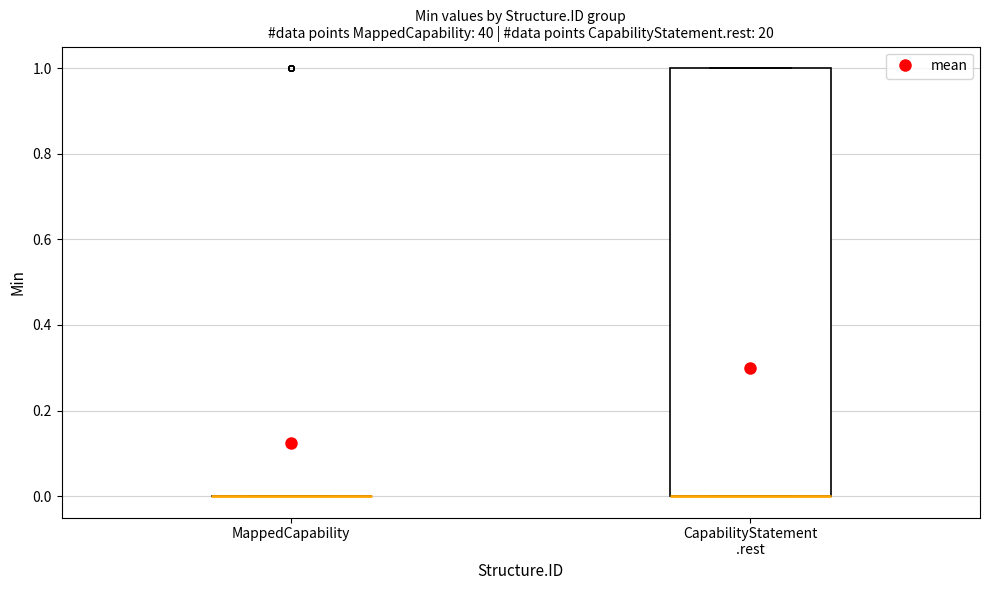

Reading left to right, transcribe this box plot: for each box, give where its median line is, the range the box spans, and where its two whiskers end, as read against the y-axis. The values are not printed on the chart, so give them approximately, as read against the axis.

MappedCapability: box collapsed to a line at 0, whiskers 0 to 0
CapabilityStatement .rest: median 0 (drawn on the box's lower edge), box 0 to 1, whiskers 0 to 1